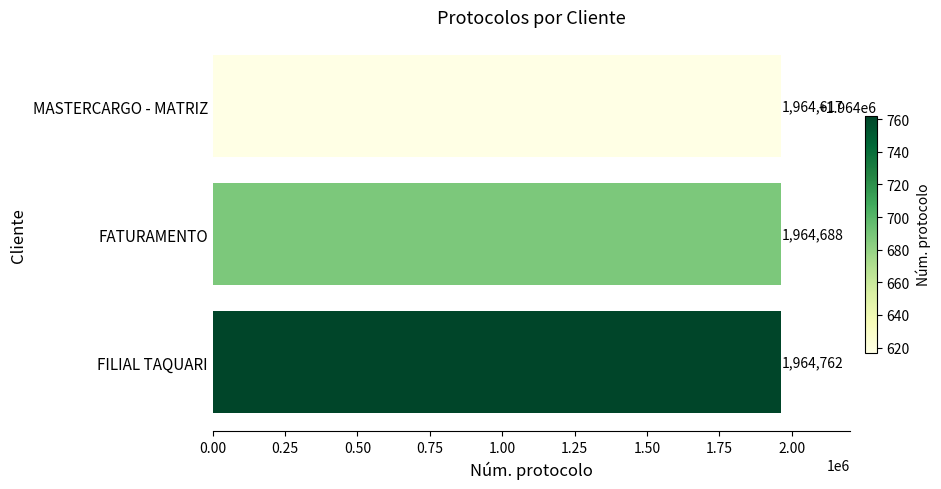

The chart shows a value of 1964617 at MASTERCARGO - MATRIZ. True or false?

True